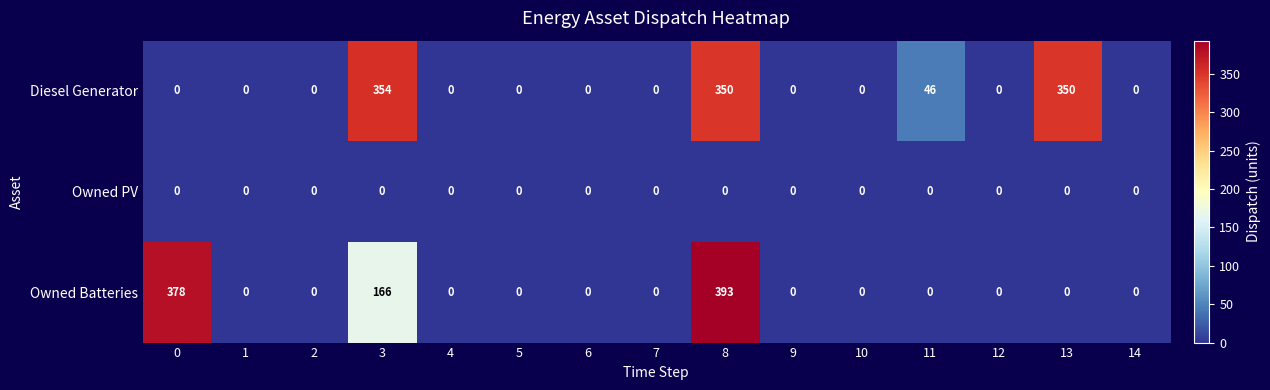

Rank the series by their maximum value, from lowest to highest.

Owned PV, Diesel Generator, Owned Batteries